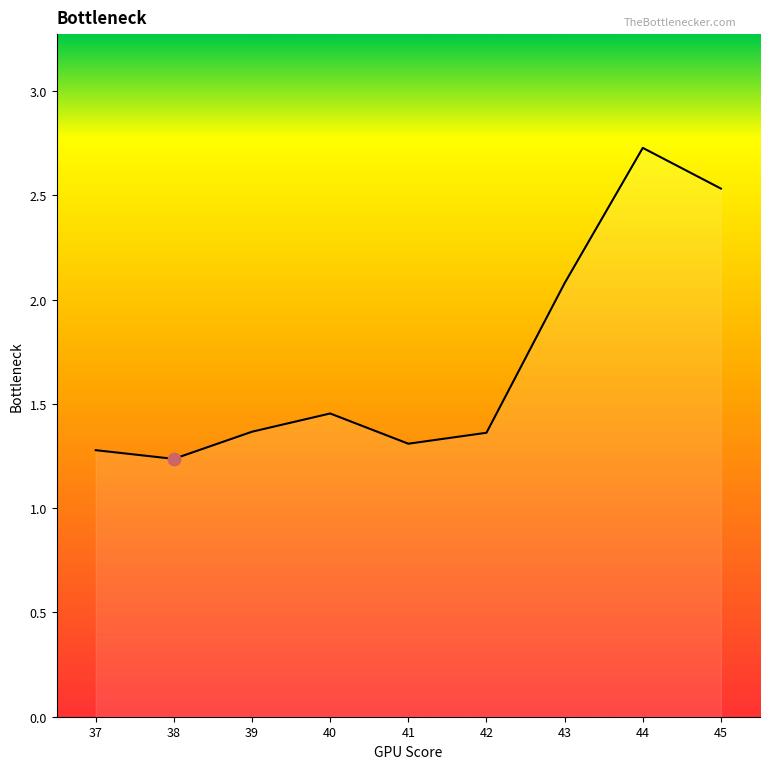

What is the change in value from 38 to 41?

+0.1